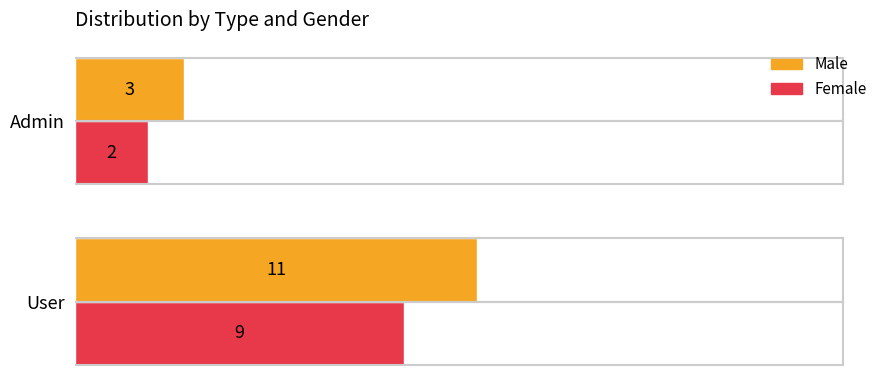

Which series has the widest spread of values?

Male